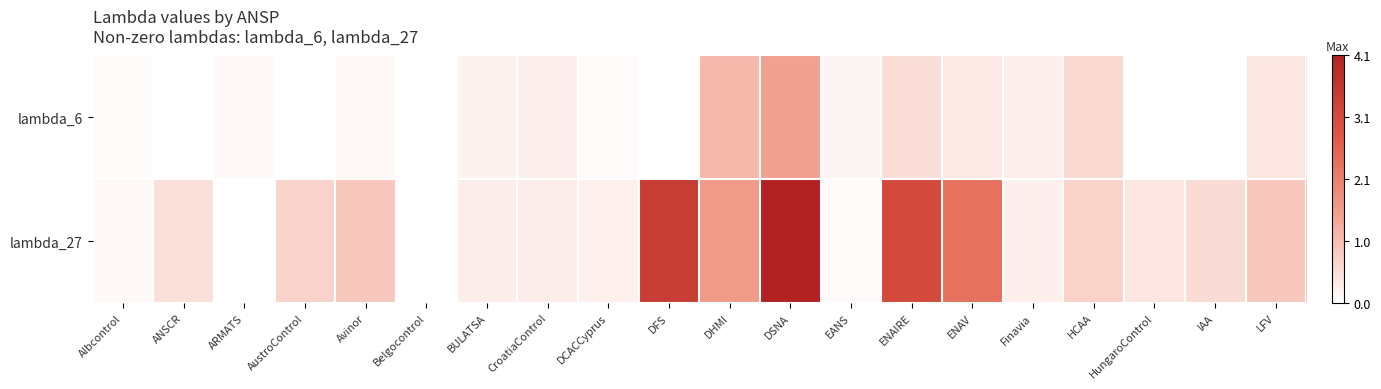

How many categories are shown in the chart?

20